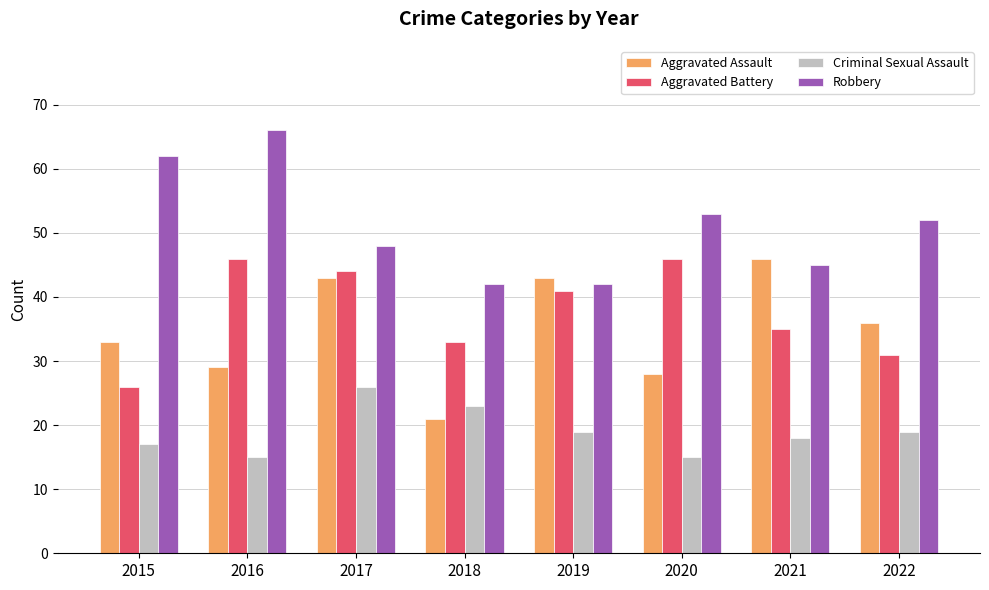

The Aggravated Assault series shows 9 at 2022. True or false?

False